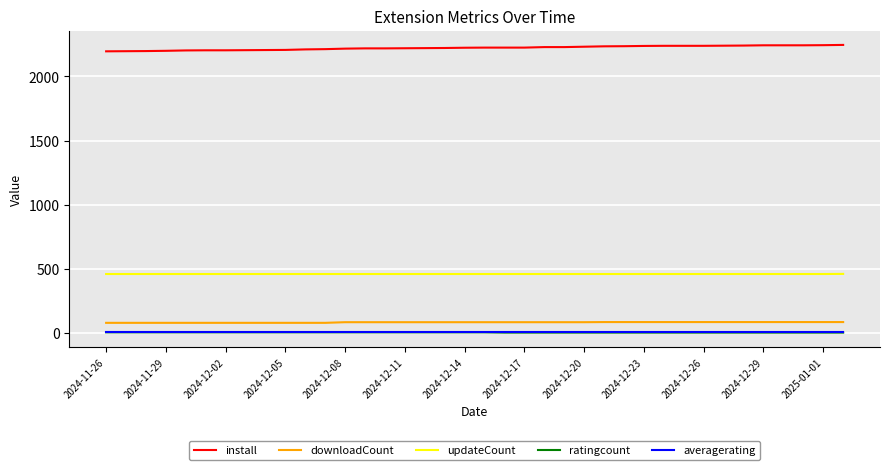

What is the lowest value of the updateCount series?

458